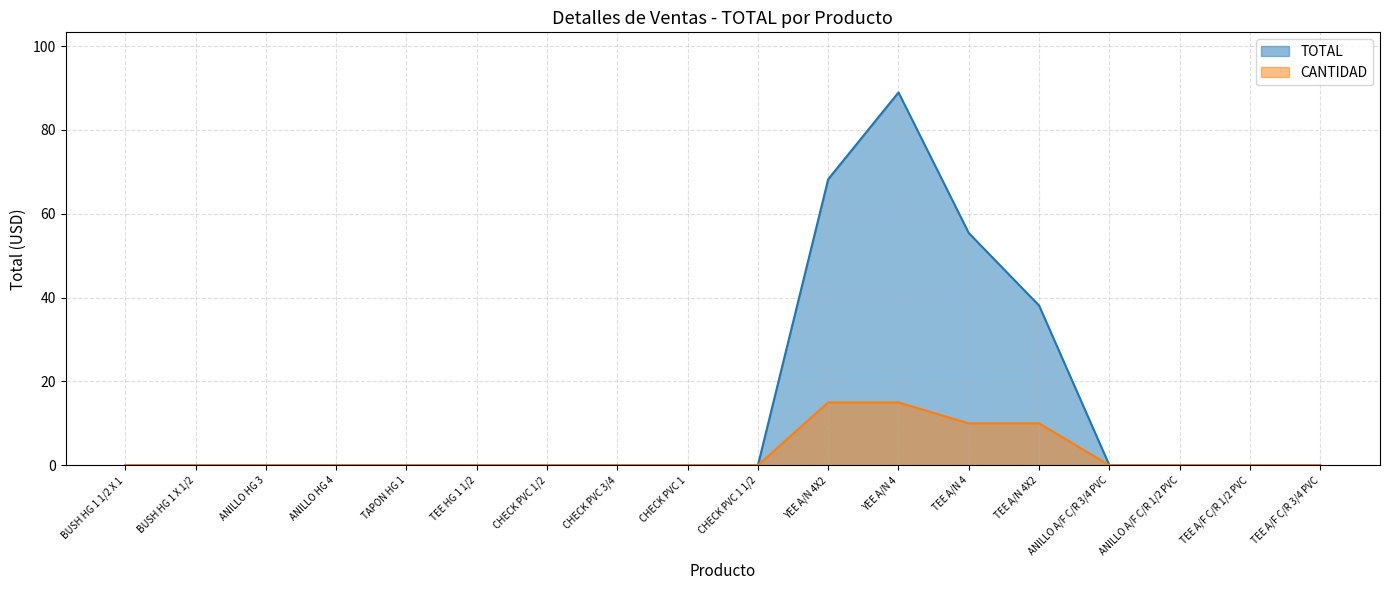

List the labels in order of value, largest first.

YEE A/N 4, YEE A/N 4X2, TEE A/N 4, TEE A/N 4X2, BUSH HG 1 1/2 X 1, BUSH HG 1 X 1/2, ANILLO HG 3, ANILLO HG 4, TAPON HG 1, TEE HG 1 1/2, CHECK PVC 1/2, CHECK PVC 3/4, CHECK PVC 1, CHECK PVC 1 1/2, ANILLO A/F C/R 3/4 PVC, ANILLO A/F C/R 1/2 PVC, TEE A/F C/R 1/2 PVC, TEE A/F C/R 3/4 PVC